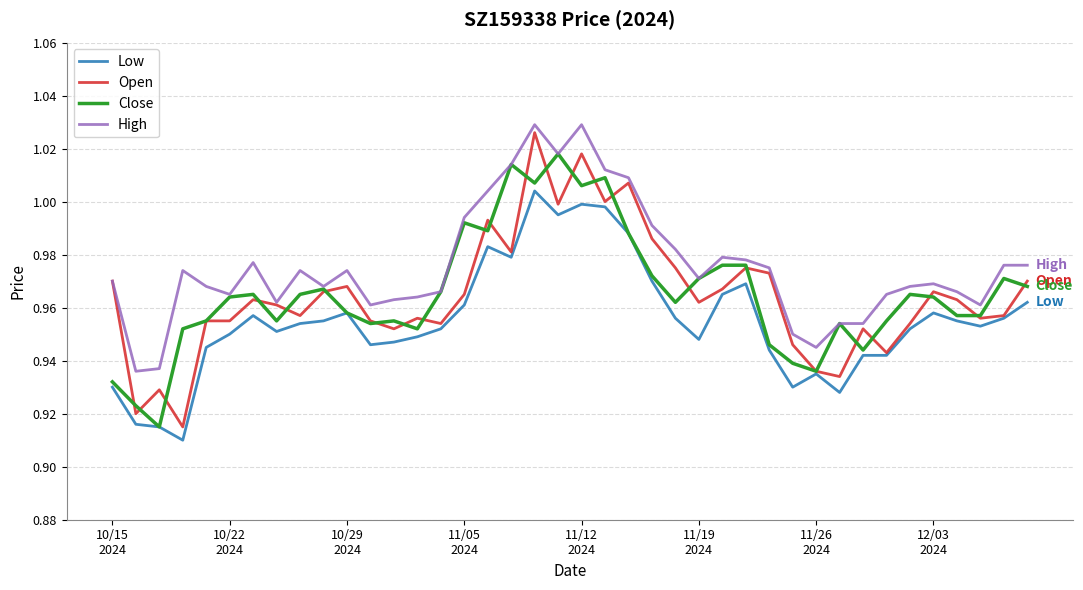

Which series has the largest total across all categories?

High